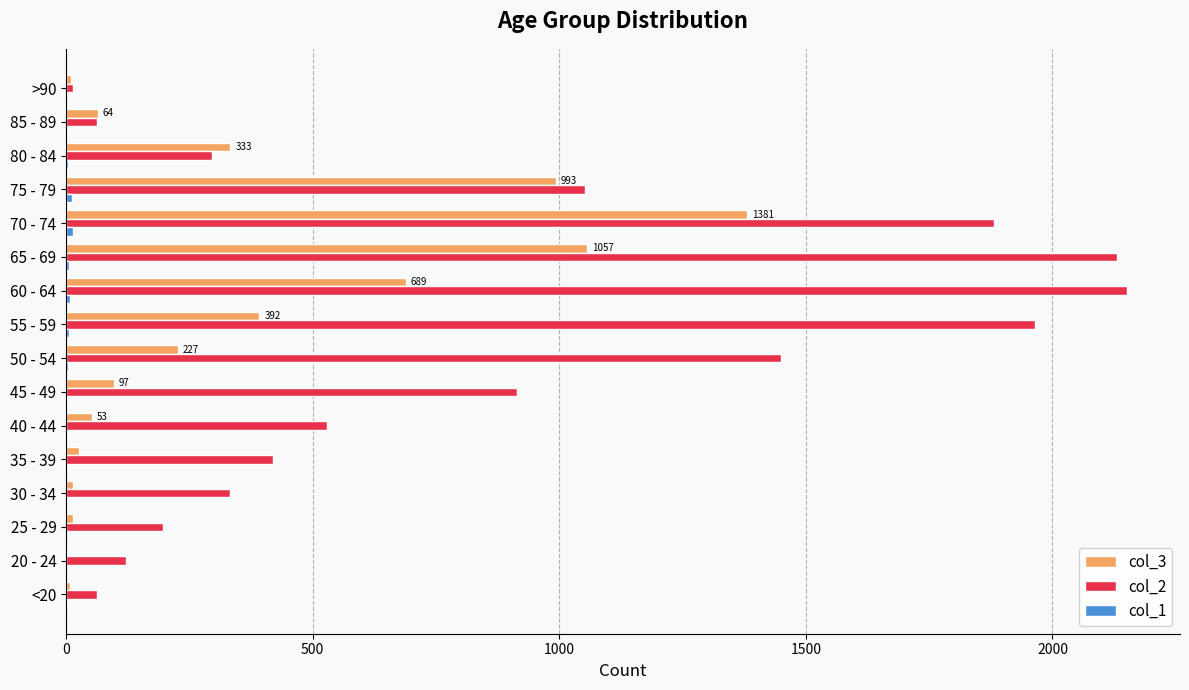

True or false: col_3 has a value of 64 at 85 - 89.

True